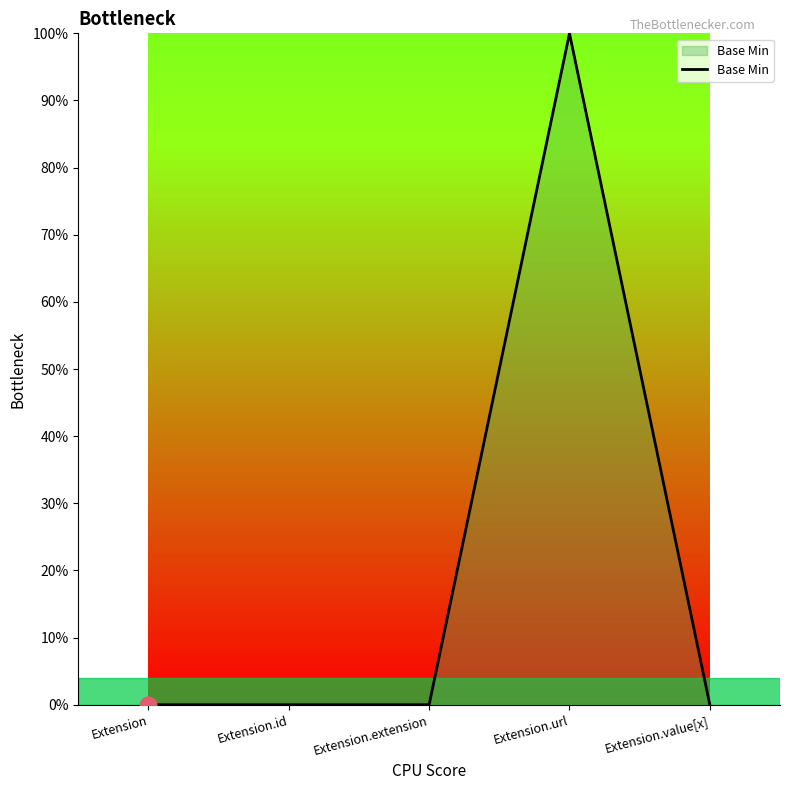

Is this an area chart (filled region under the line)?

Yes